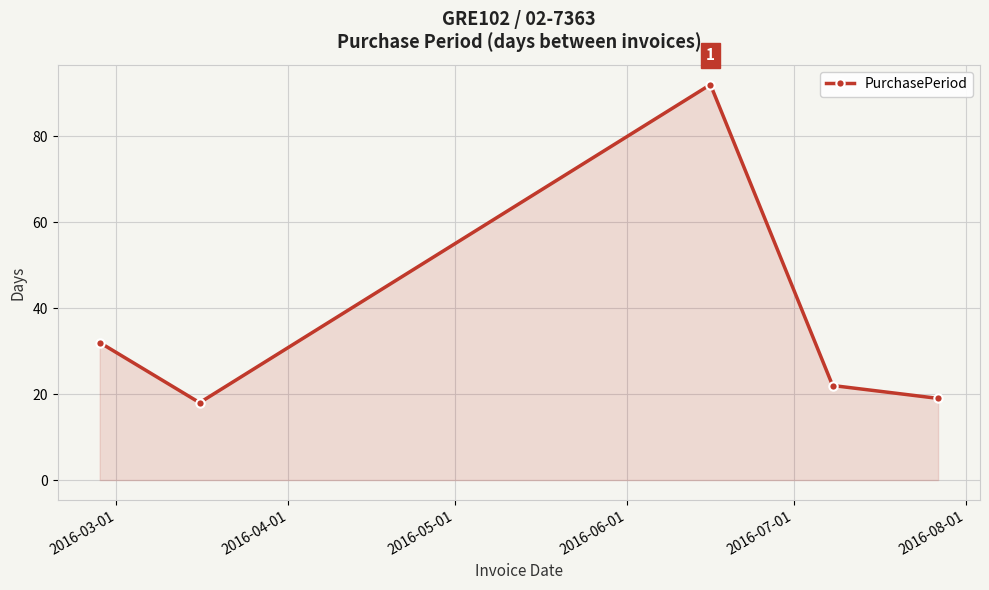

How many points are higher than both their immediate neighbors (excluding endpoints)?

1